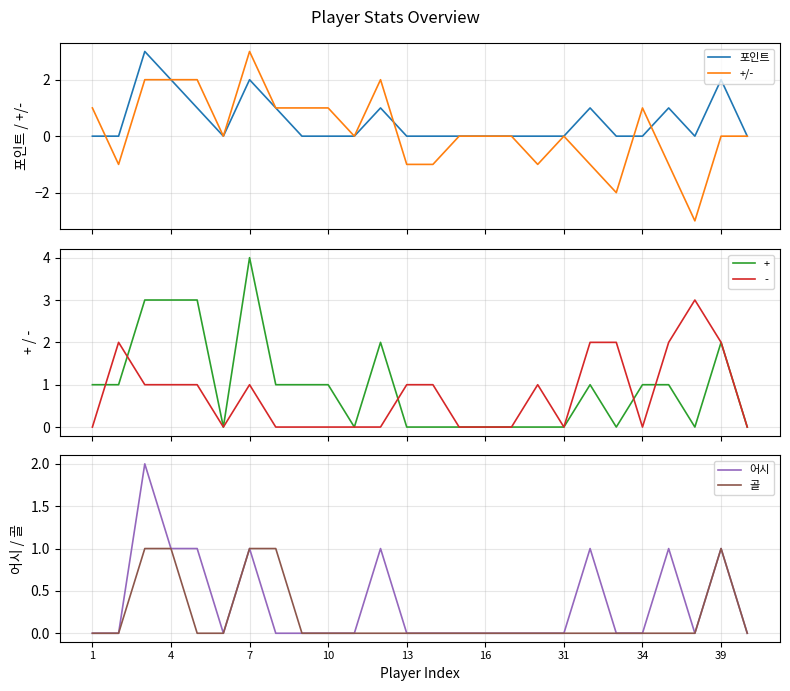

At 39, list the series in order from smallest to largest.

+/-, 어시, 골, 포인트